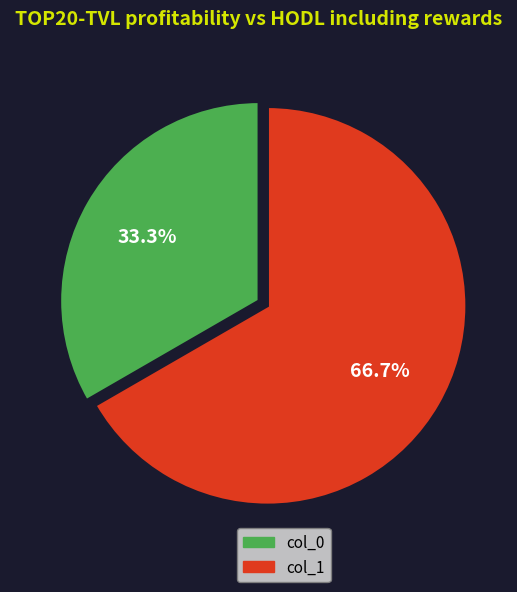

Is there a majority slice in this chart?

Yes